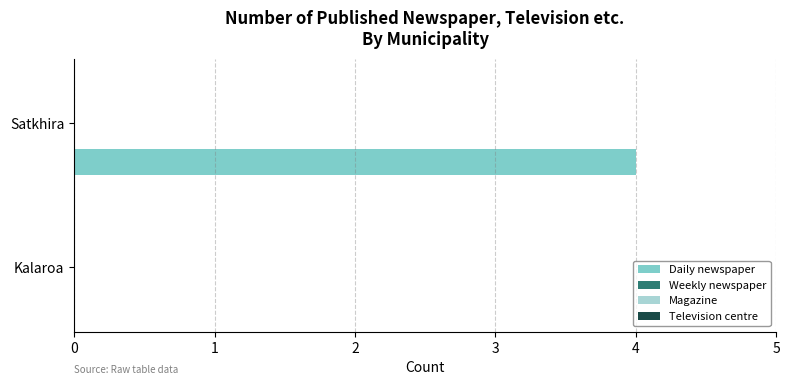

What is the maximum value shown in the chart?

4